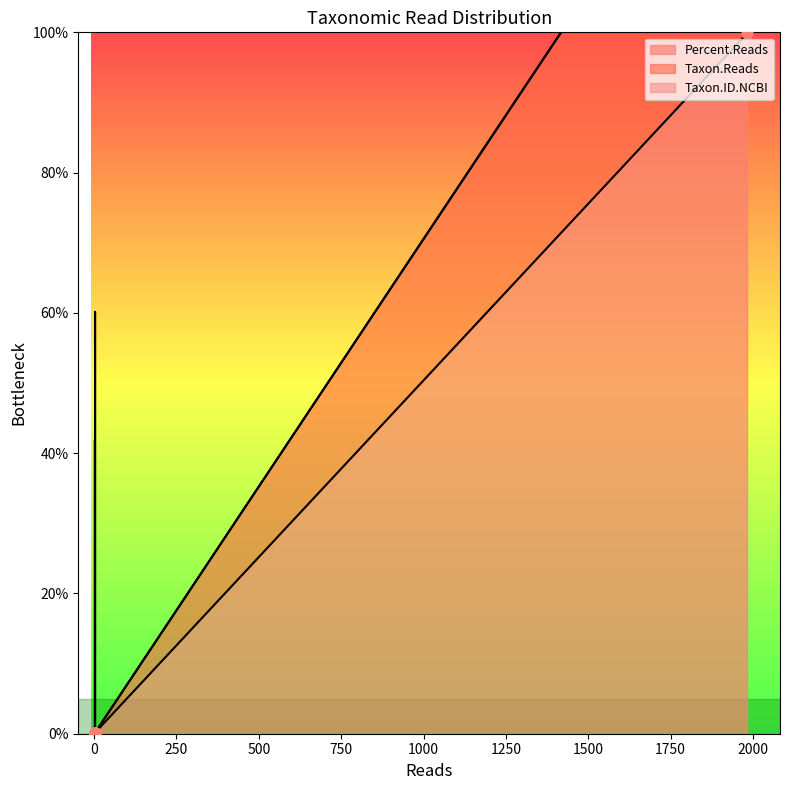

Which series has the widest spread of Y values?

Taxon.Reads